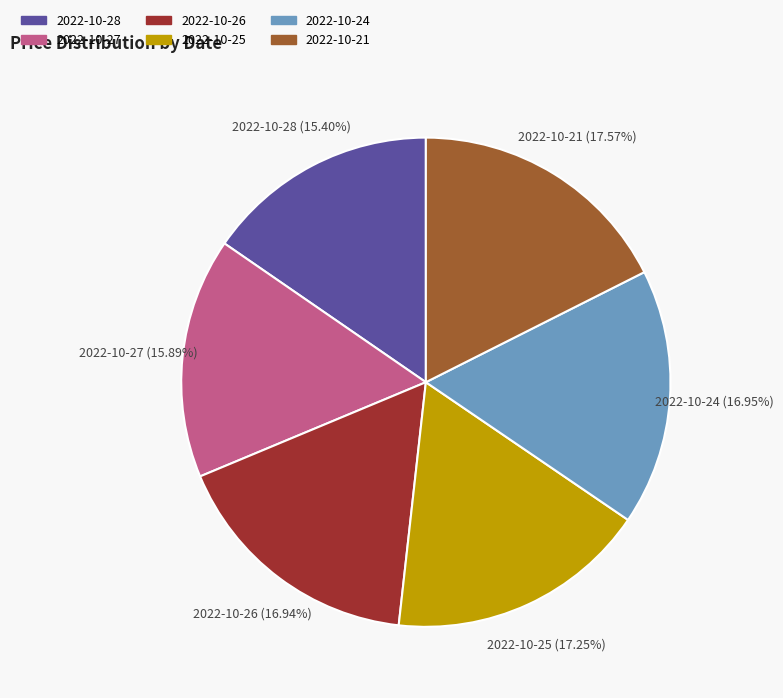

Is it true that 2022-10-28 is 15% of the pie?

True